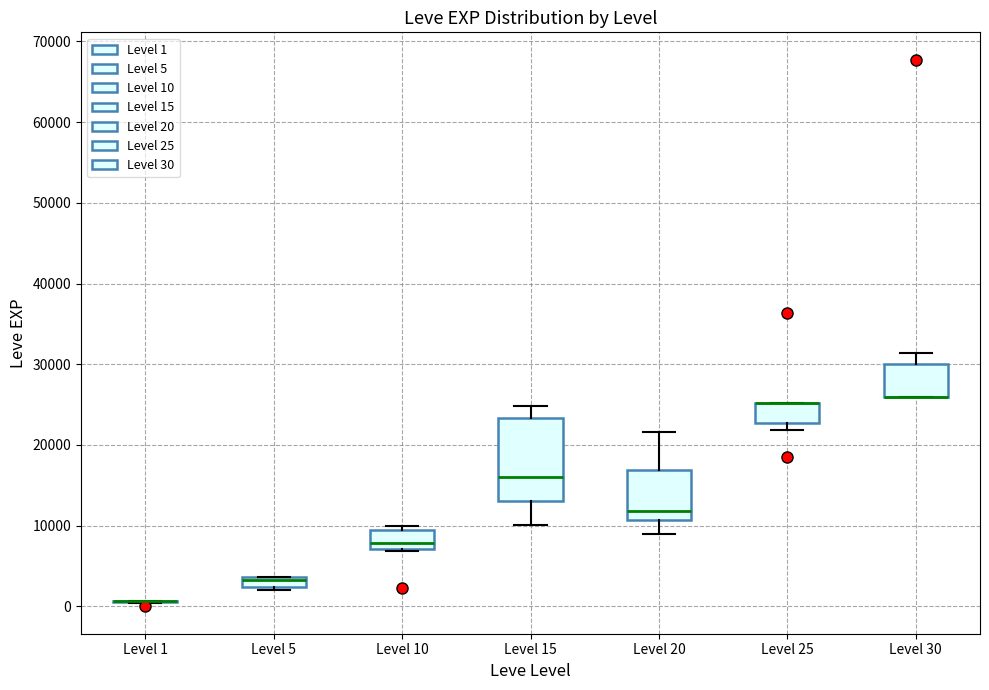

Which box is the tallest, from its lower edge to its upper edge?

Level 15